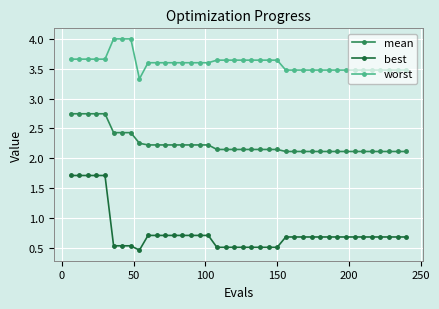

True or false: best and mean cross at least once.

False